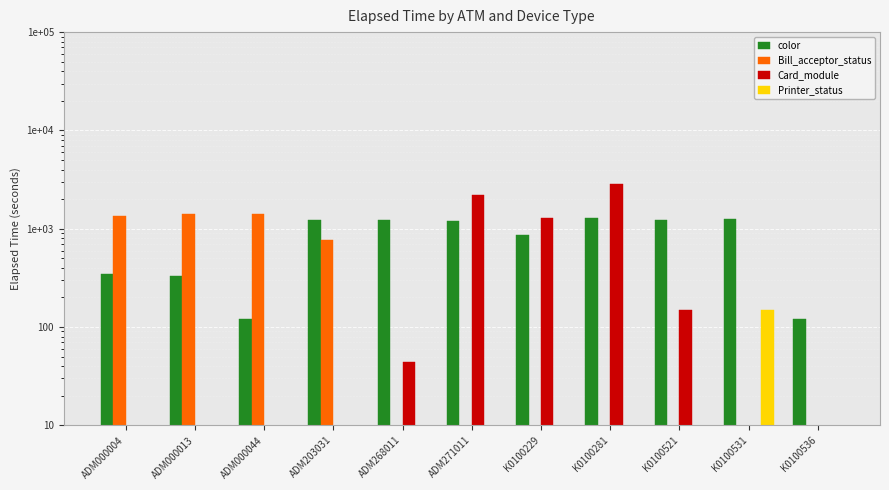

List the series in order of their peak value, lowest first.

Printer_status, color, Bill_acceptor_status, Card_module